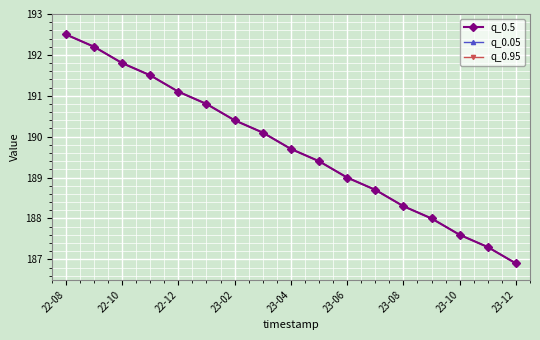

Does the chart have visible grid lines?

Yes